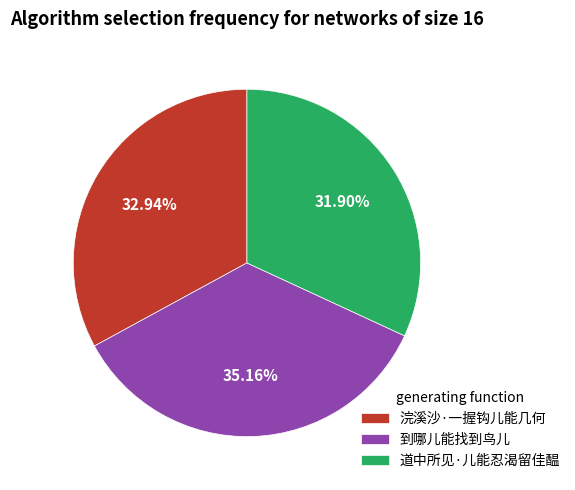

How many slices are in this pie chart?

3